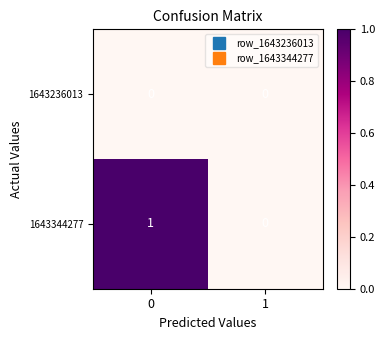

The value of 1643236013 at 1 is 0. True or false?

True